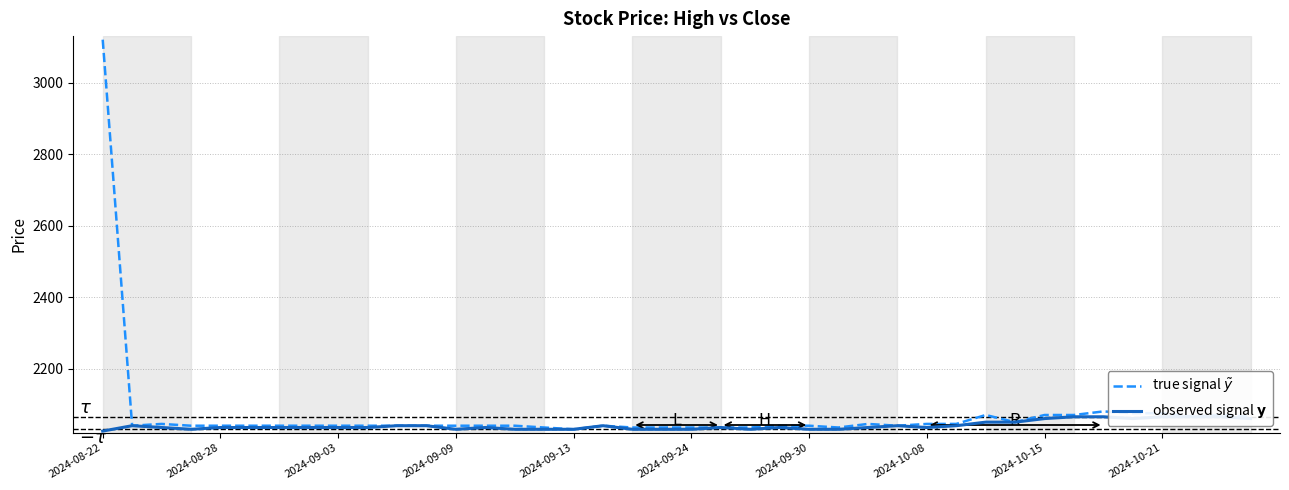

At which category is the sum across all series the highest?

2024-08-22